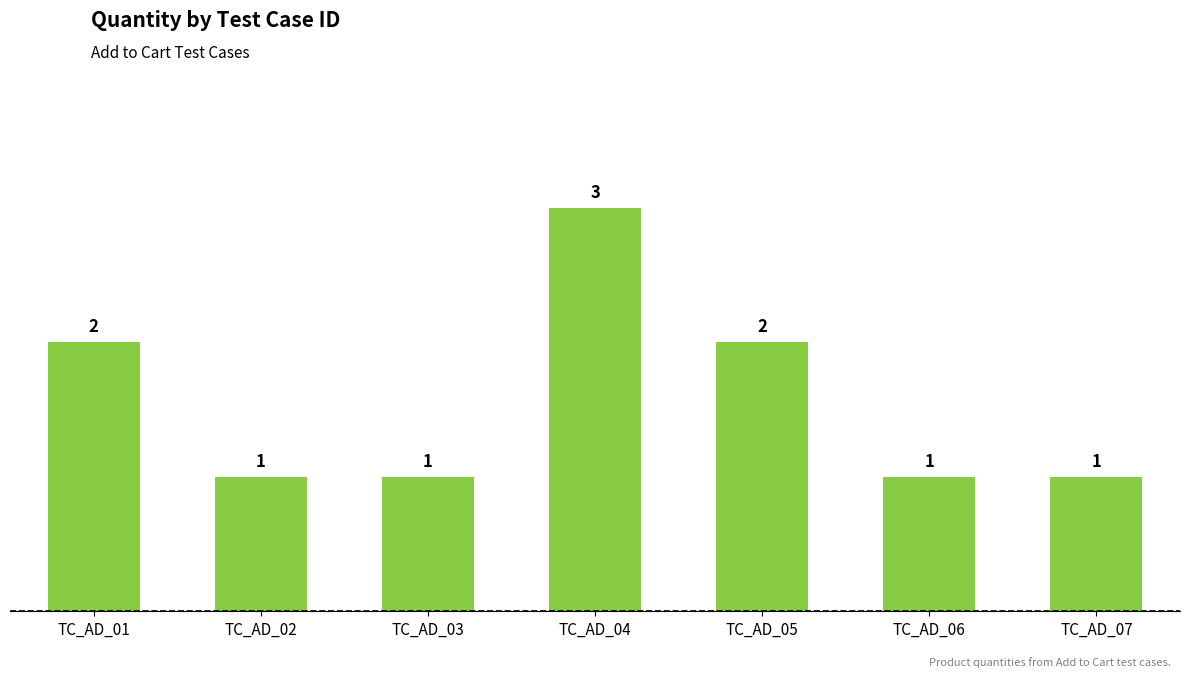

True or false: the data shows 2 at TC_AD_02.

False